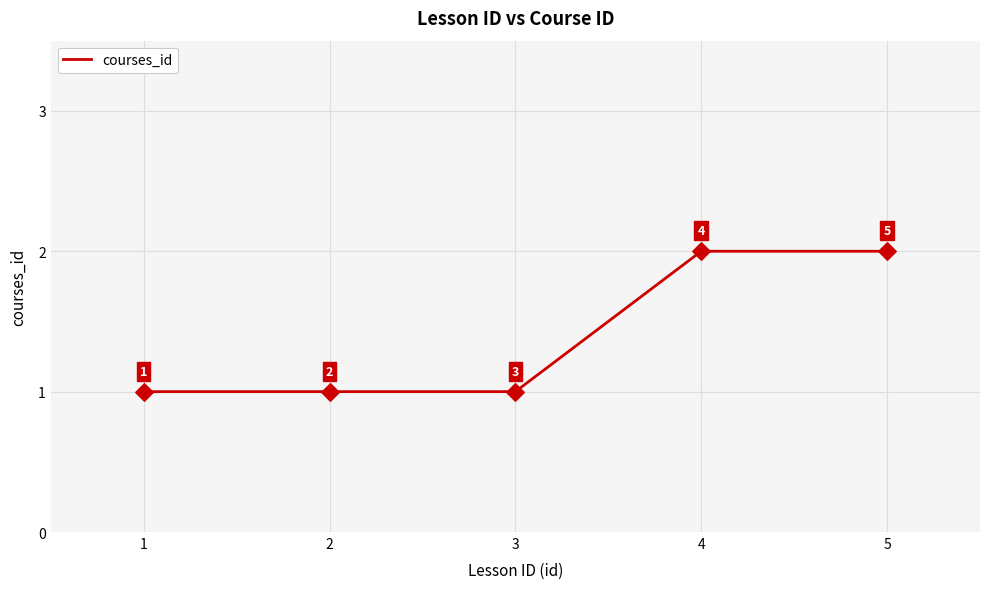

What is the change in value from 3 to 5?

+1